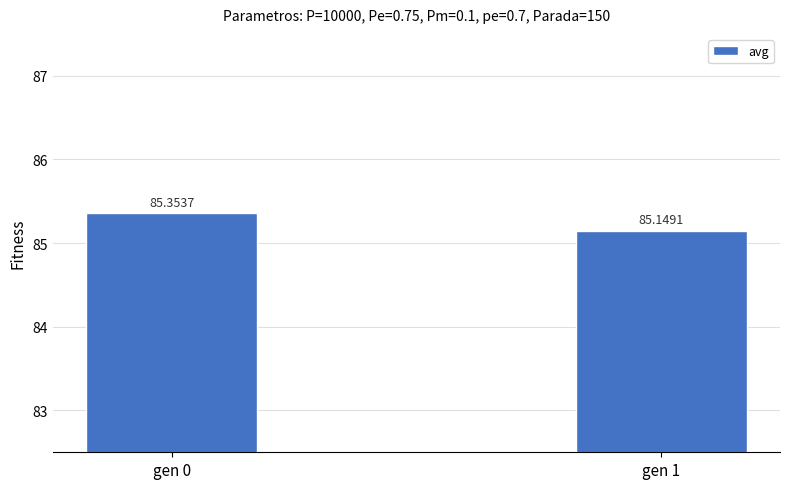

True or false: the data shows 138.0 at gen 0.

False